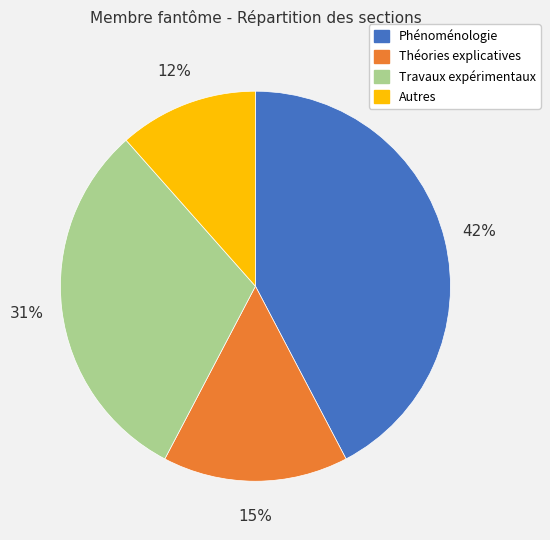

Approximately how many times larger is the value at Autres compared to Travaux expérimentaux?

0.4